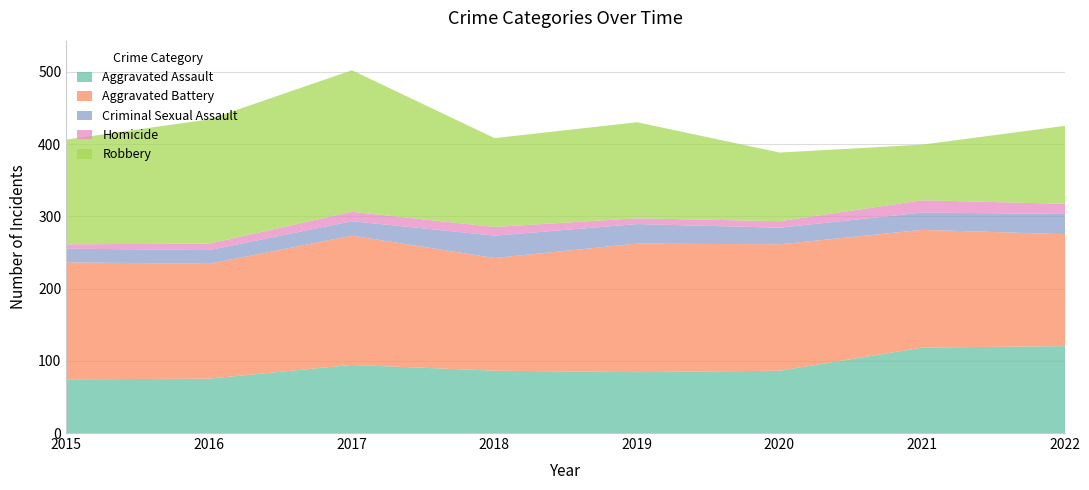

How many series are shown in this chart?

5